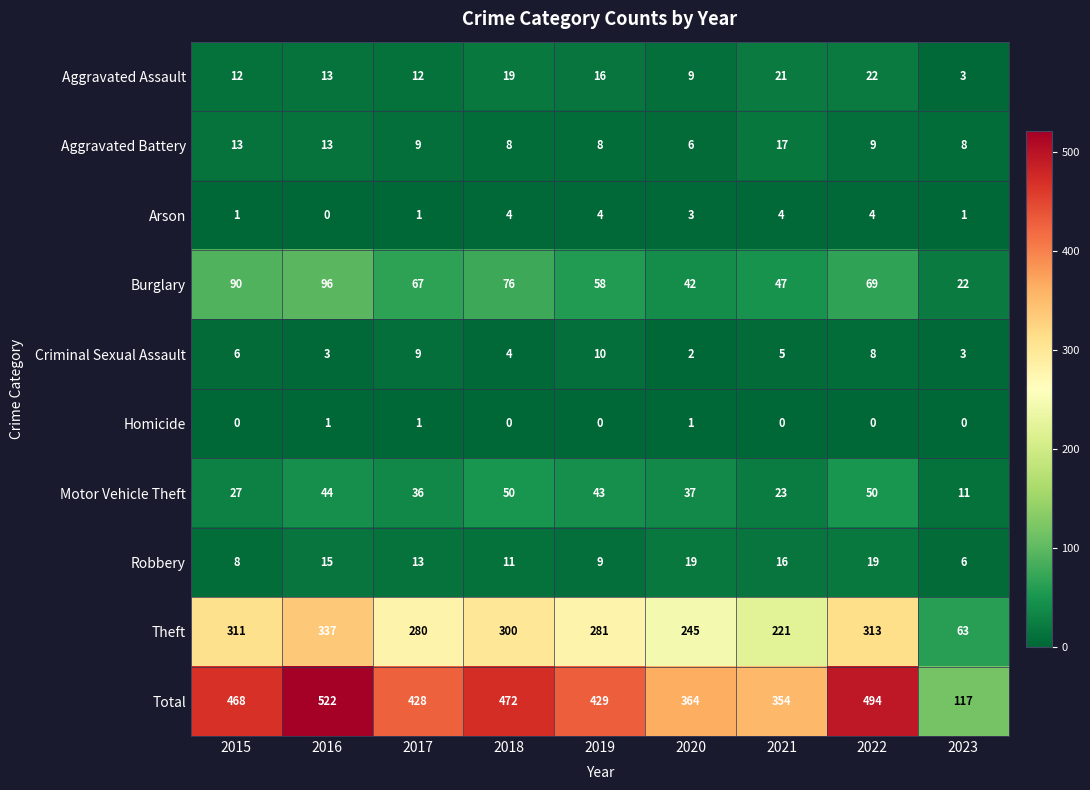

The value of Aggravated Assault at 2016 is 20. True or false?

False